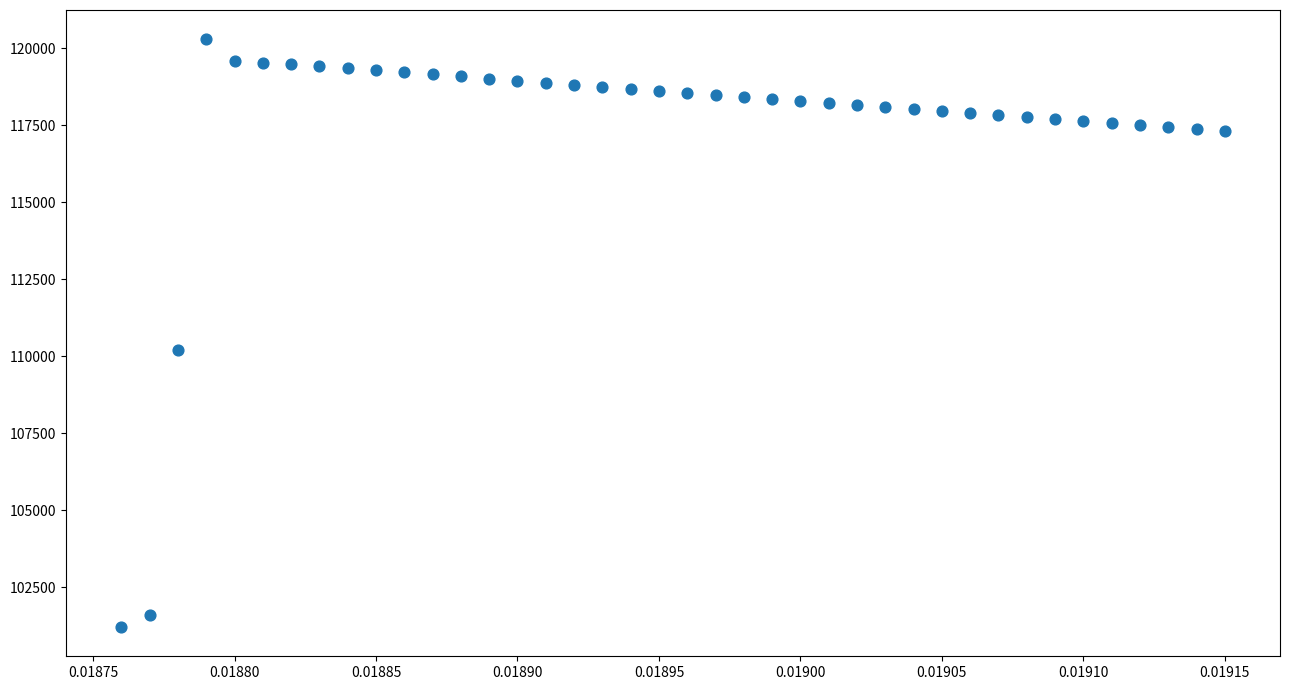

What is the range of Y values (max minus min)?

19081